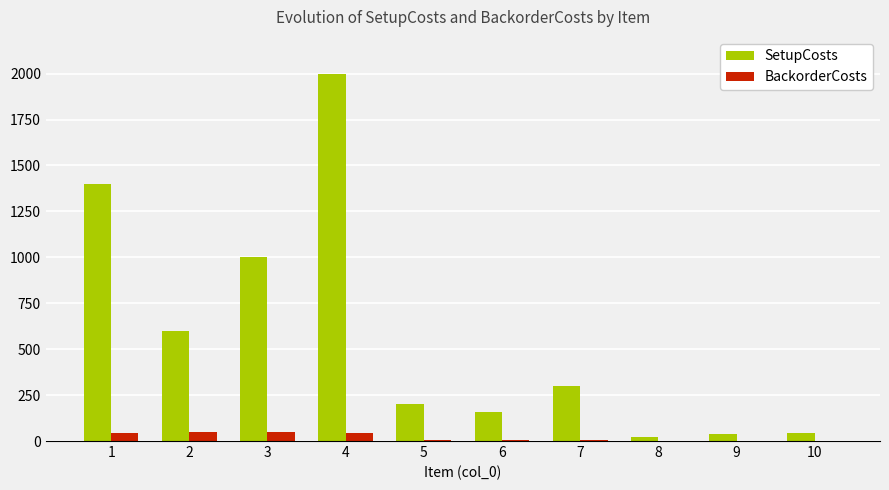

Which series has the largest total across all categories?

SetupCosts